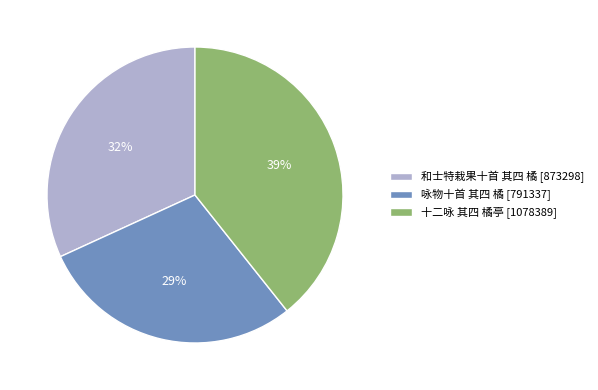

Do 咏物十首 其四 橘 [791337] and 十二咏 其四 橘亭 [1078389] together represent more than half of the pie?

Yes